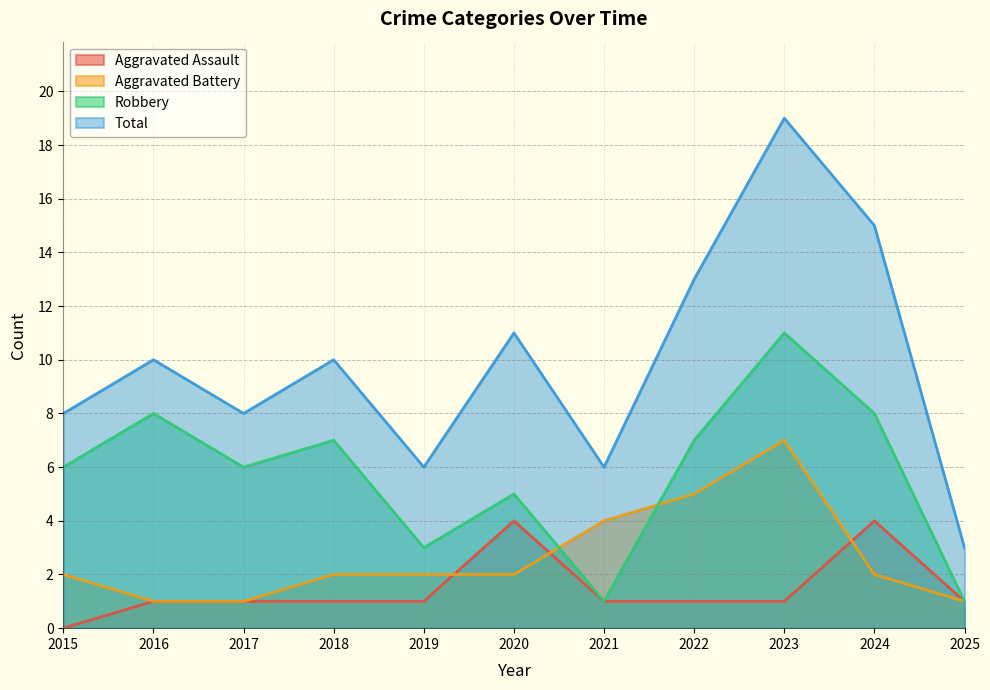

What value does the Total series have at 2017, to the nearest 5?

10